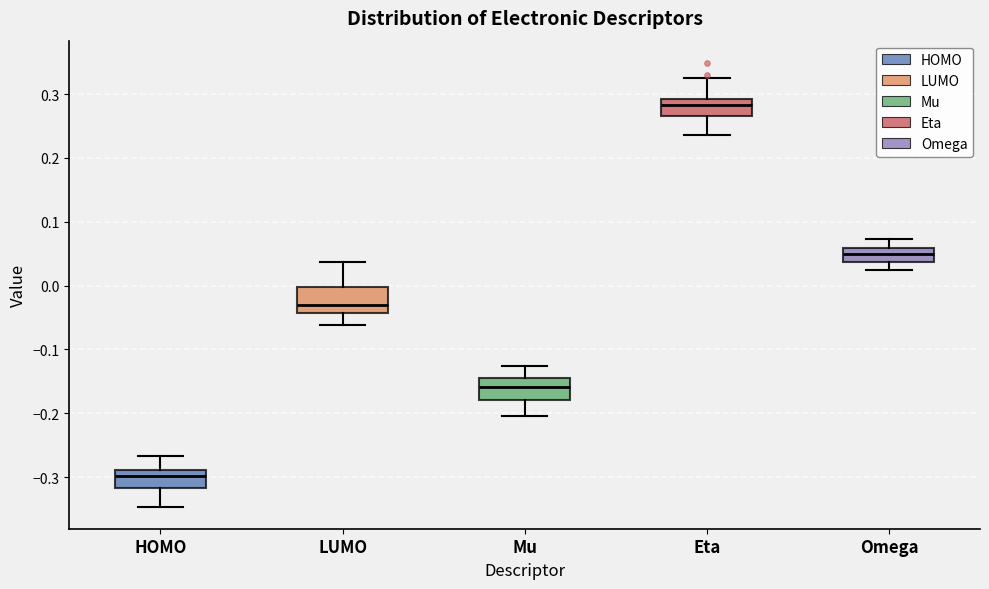

Reading left to right, read every box against the y-axis: the position of its median line, the range the box covers, and the ends of its whiskers. The values are not printed on the chart, so give them approximately, as read against the axis.

HOMO: median -0.30, box -0.32 to -0.29, whiskers -0.35 to -0.27
LUMO: median -0.03, box -0.04 to 0.00, whiskers -0.06 to 0.04
Mu: median -0.16, box -0.18 to -0.14, whiskers -0.20 to -0.13
Eta: median 0.28, box 0.27 to 0.29, whiskers 0.24 to 0.32
Omega: median 0.05, box 0.04 to 0.06, whiskers 0.02 to 0.07